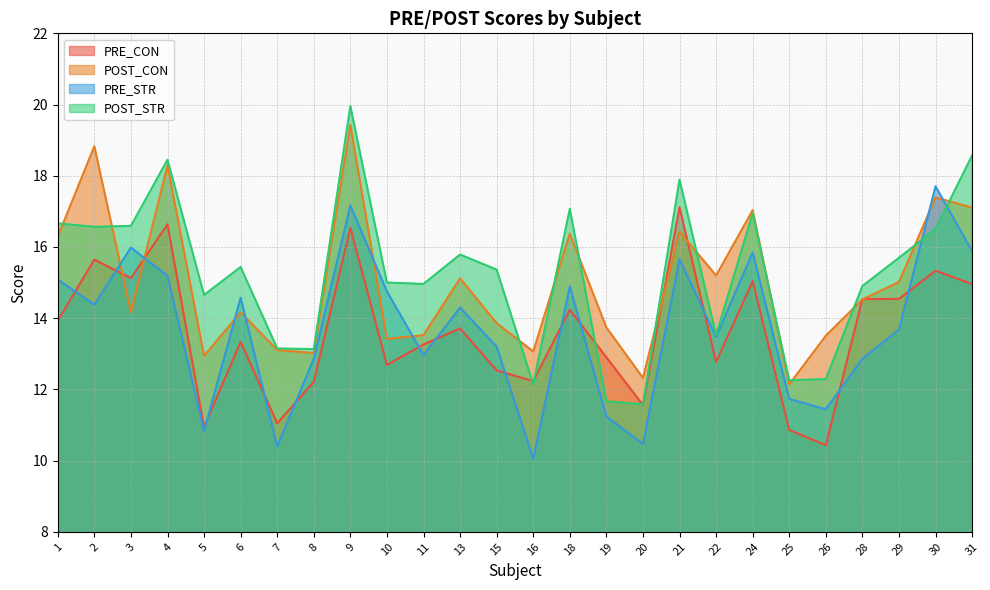

What are all the series names shown in the legend?

PRE_CON, POST_CON, PRE_STR, POST_STR